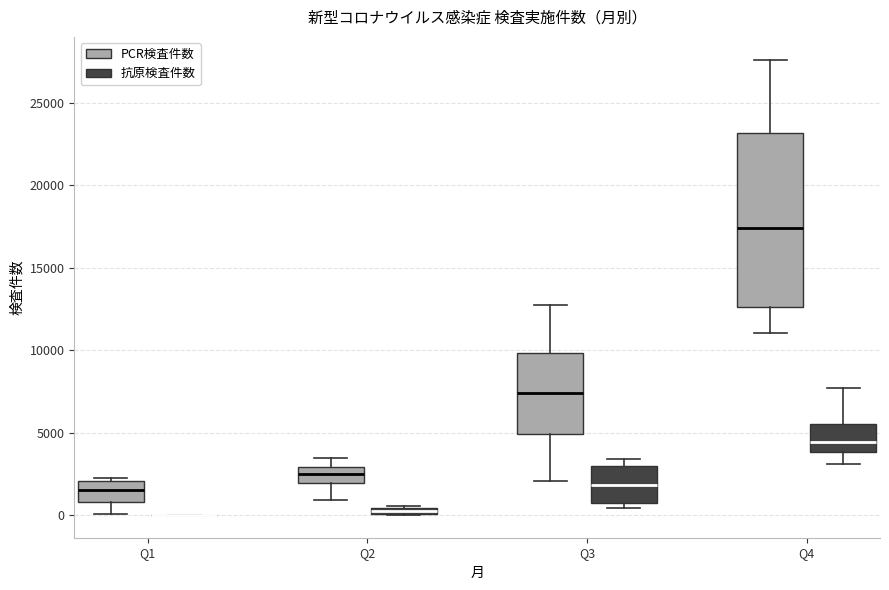

Which box is the tallest, from its lower edge to its upper edge?

Q4 (PCR検査件数)